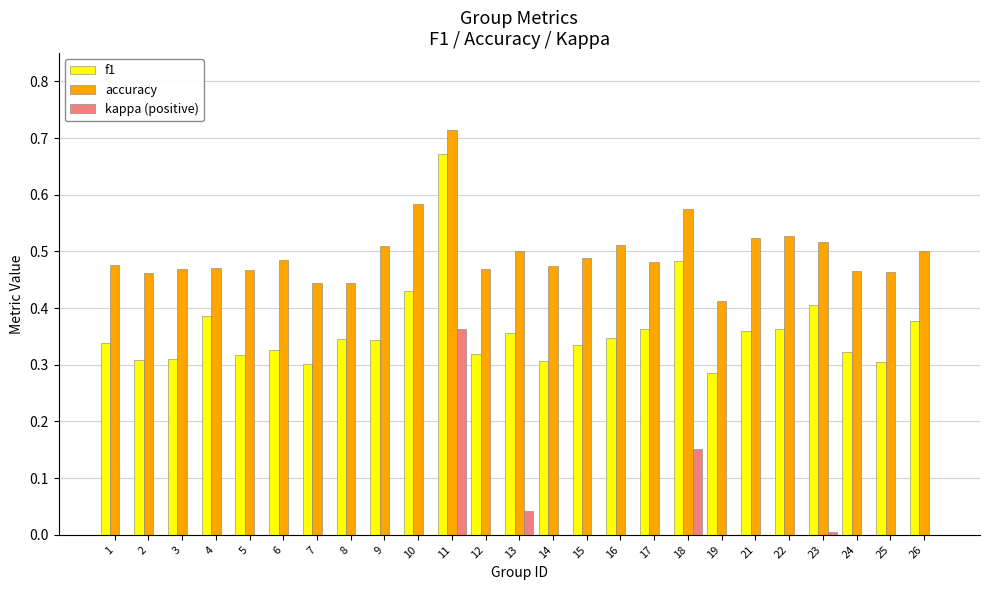

Which series has the largest total across all categories?

accuracy